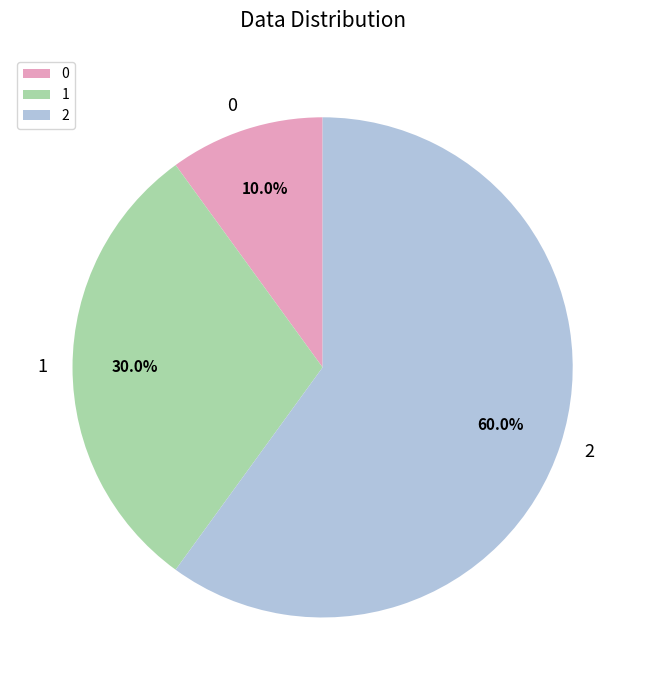

Approximately how many times larger is the value at 2 compared to 1?

2.0